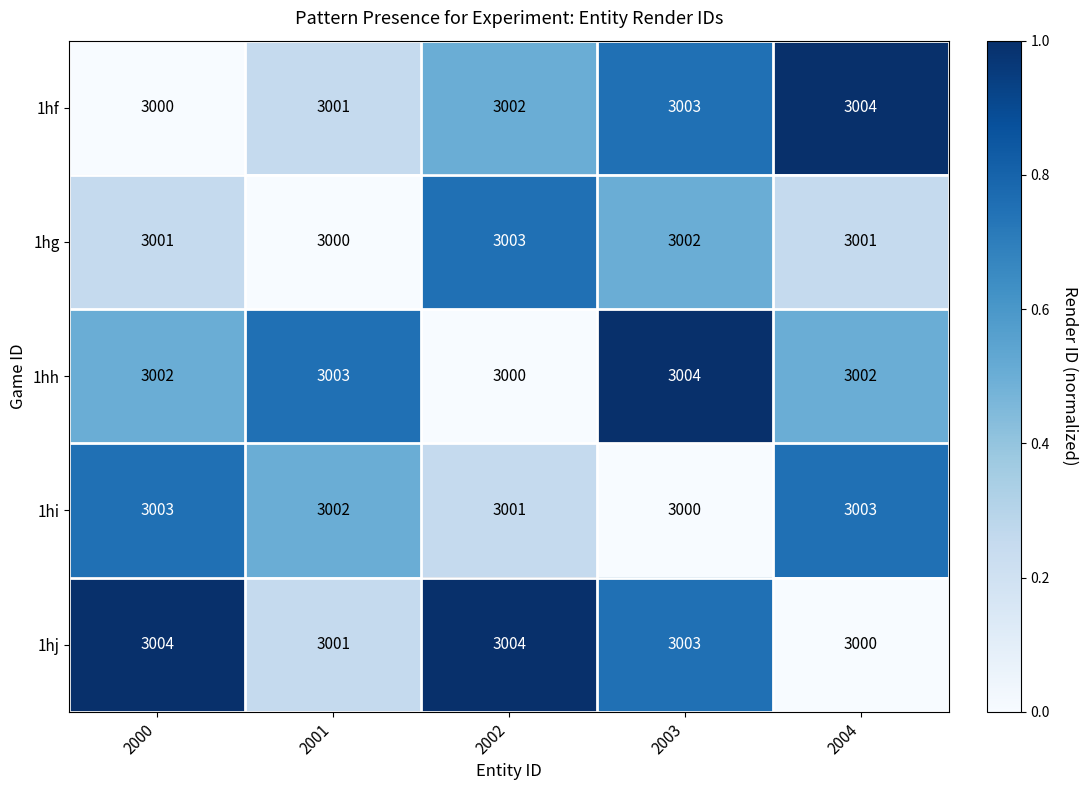

At which category is the sum across all series the highest?

2003